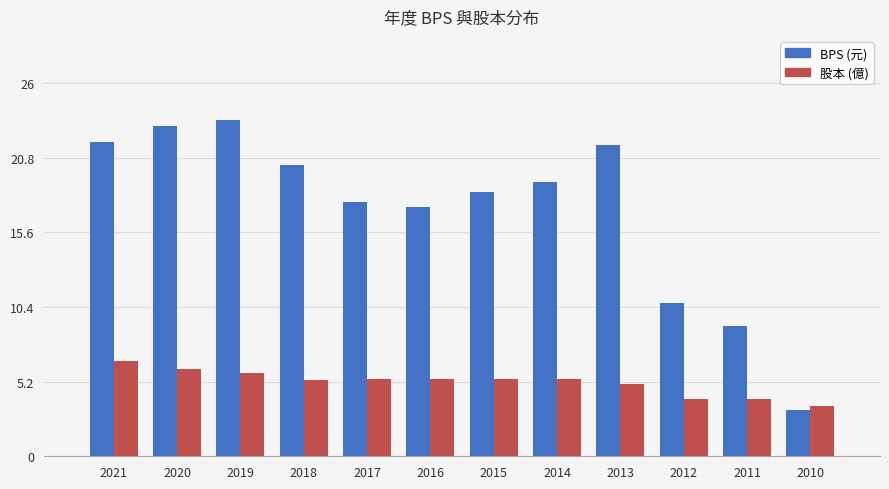

True or false: 股本 (億) has a value of 6.6 at 2021.

True